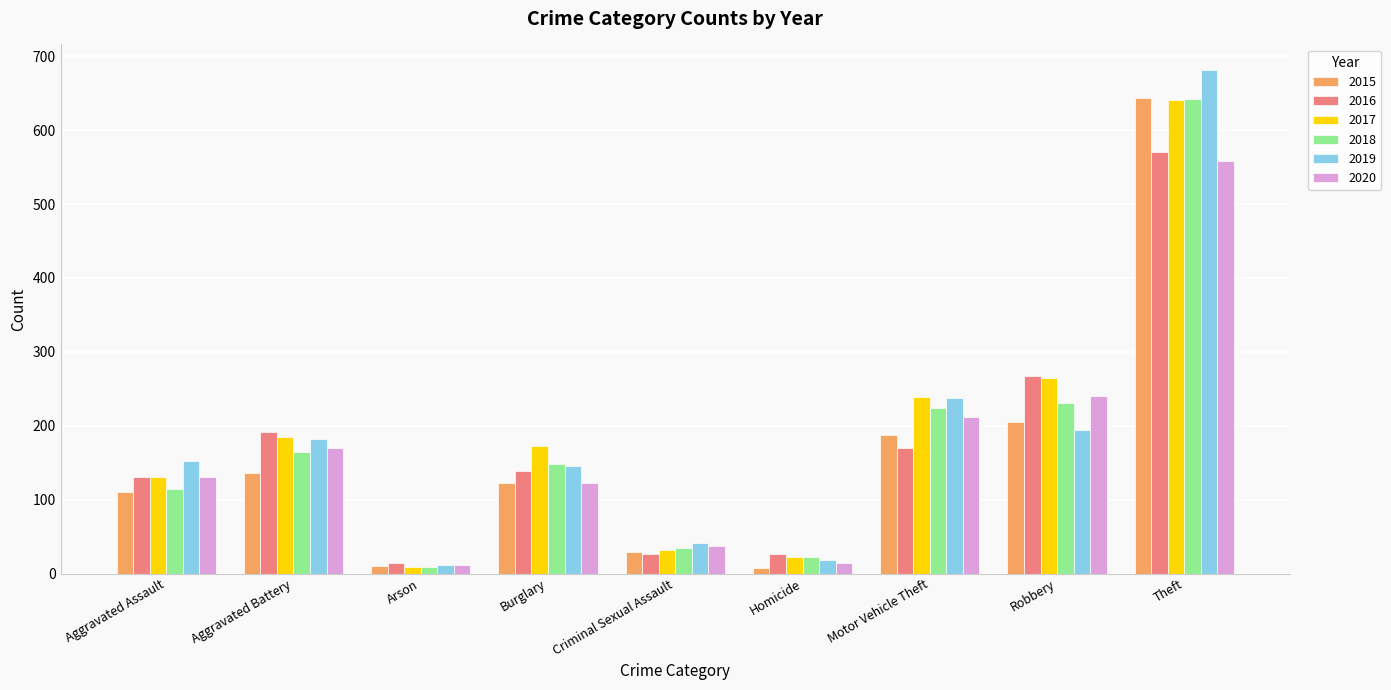

What is the sum of all 2020 values?

1495